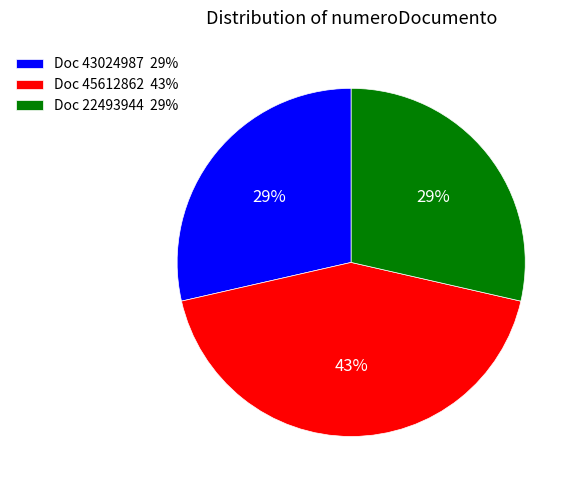

Count the number of slices in the pie.

3